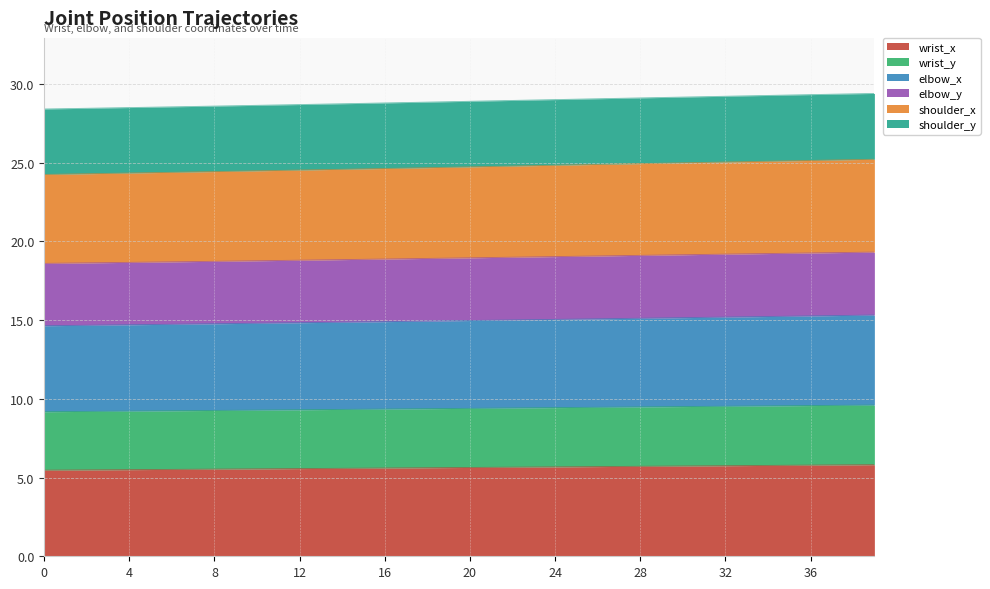

What is the lowest value of the wrist_x series?

5.5